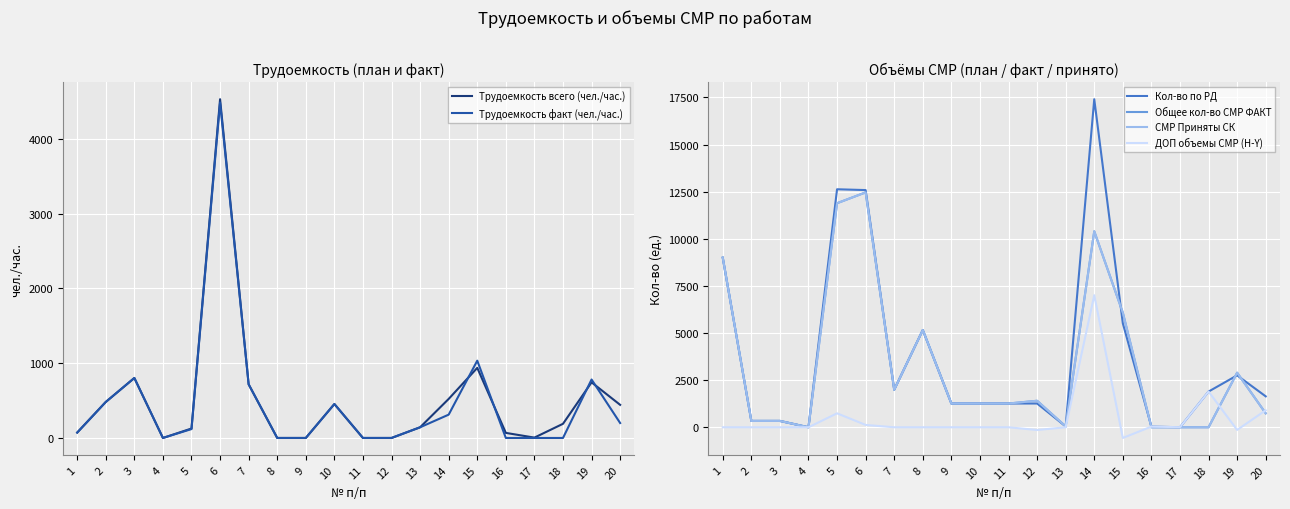

What is the total value across all series at 20?

4663.6